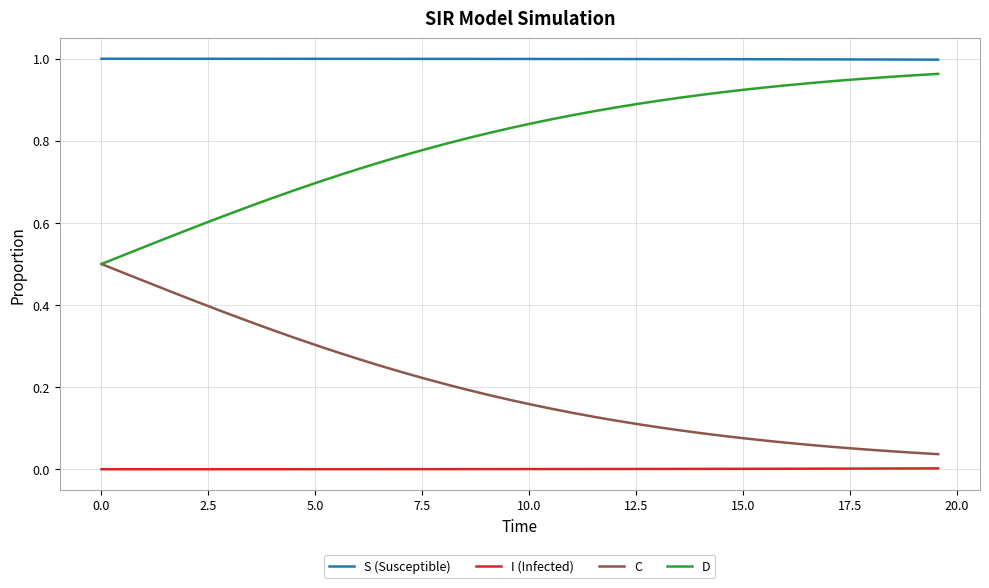

True or false: I (Infected) and S (Susceptible) cross at least once.

False